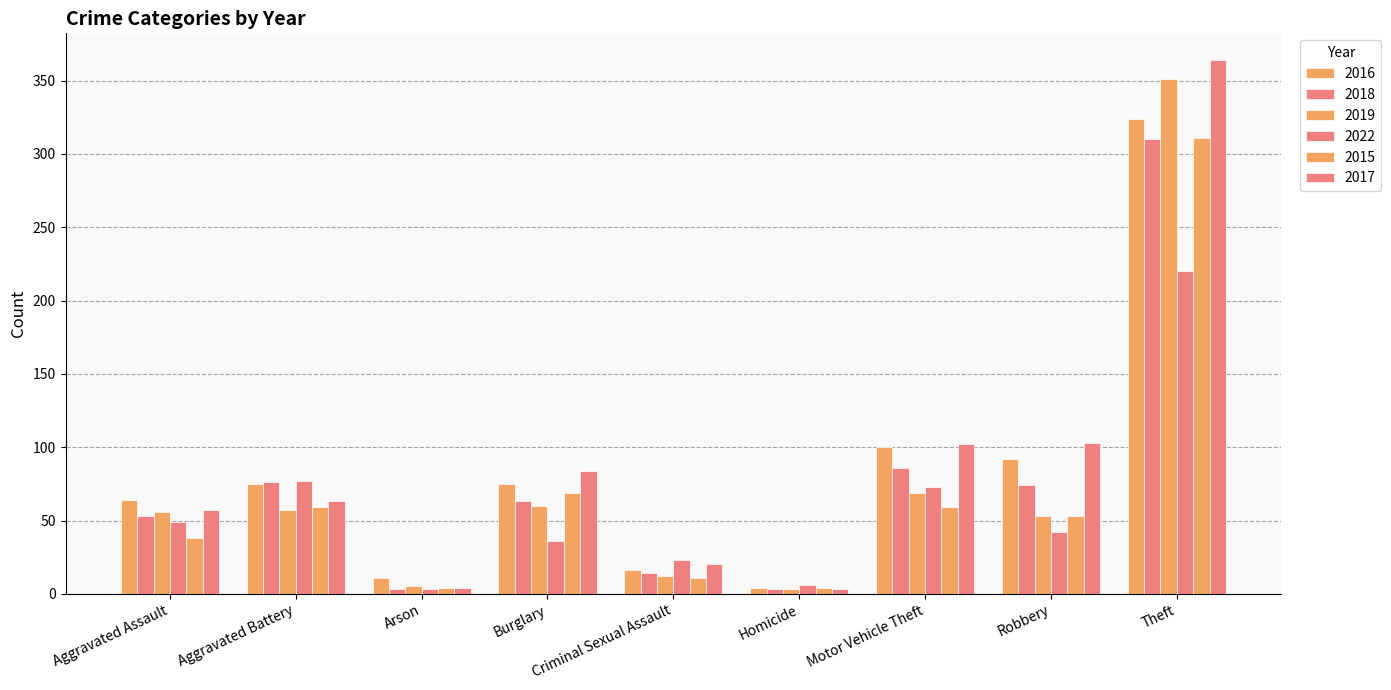

What is the sum of all 2015 values?

608